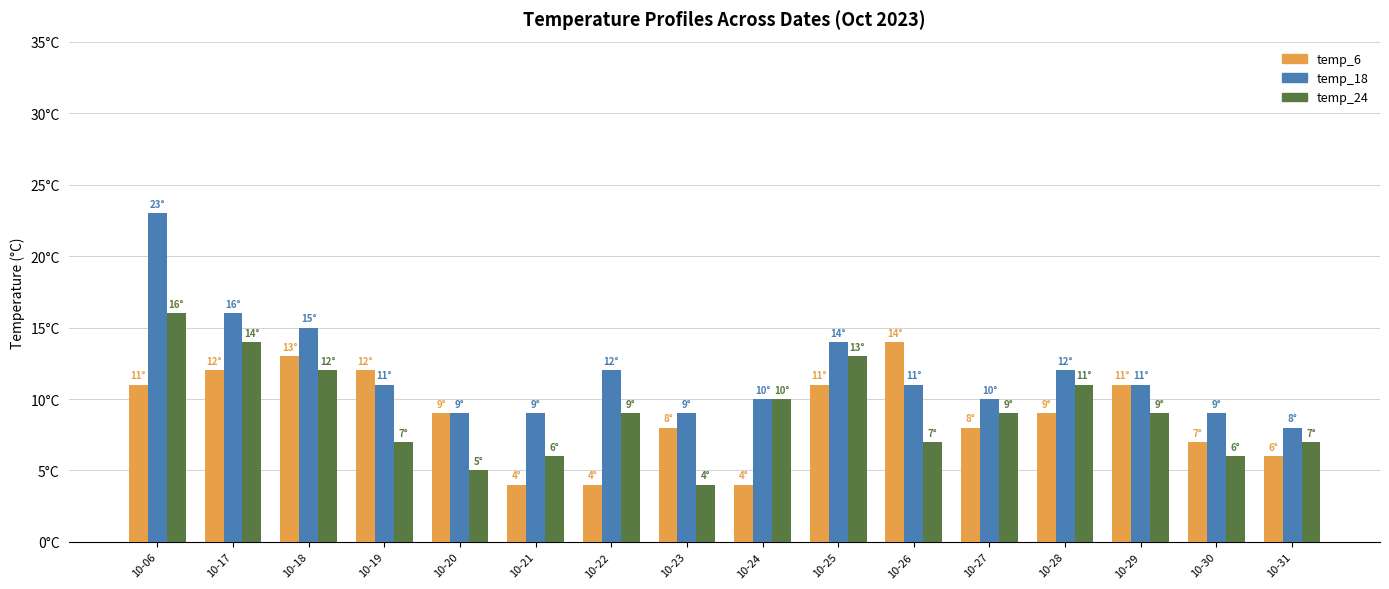

What are all the series names shown in the legend?

temp_6, temp_18, temp_24